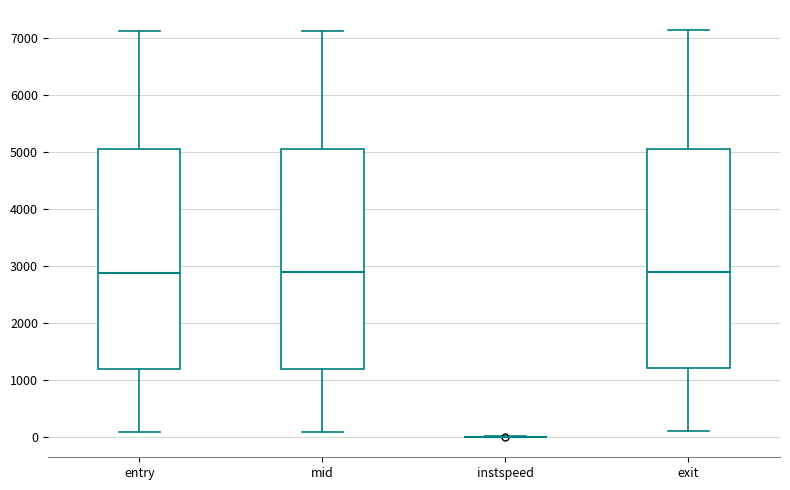

Reading left to right, transcribe this box plot: for each box, give where its median line is, the range the box spans, and where its two whiskers end, as read against the y-axis. The values are not printed on the chart, so give them approximately, as read against the axis.

entry: median 2900, box 1200 to 5100, whiskers 100 to 7100
mid: median 2900, box 1200 to 5100, whiskers 100 to 7100
instspeed: box collapsed to a line at 0, whiskers 0 to 0
exit: median 2900, box 1200 to 5100, whiskers 100 to 7100